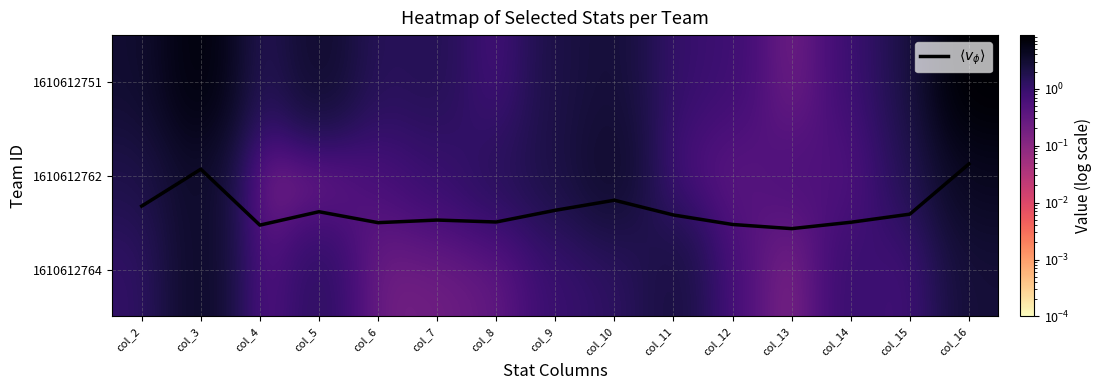

Which category has the lowest value across all series?

col_4